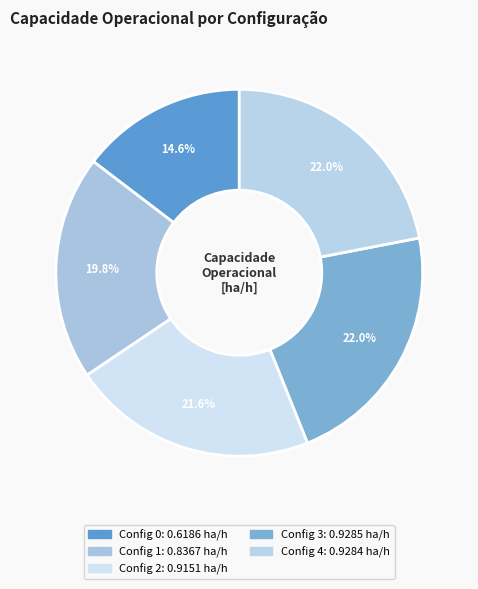

Rank the categories by value from highest to lowest.

3, 4, 2, 1, 0